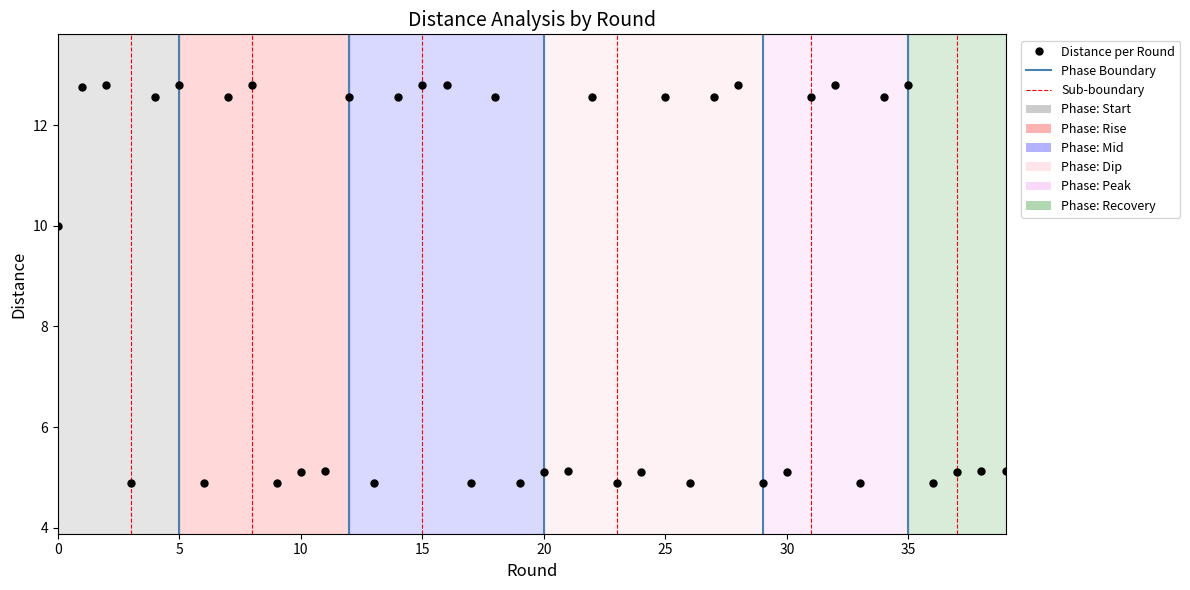

How many values are below 10?

20